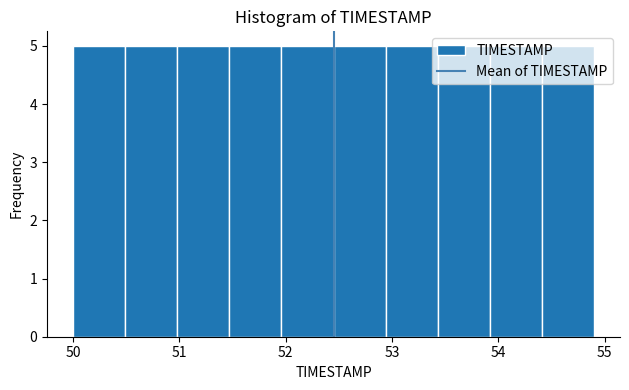

What is the height of the bar covering 51.96 to 52.45 on the x-axis? Neither the bar edges nor the heights are printed on the chart, so give them approximately, as read against the axes.

5